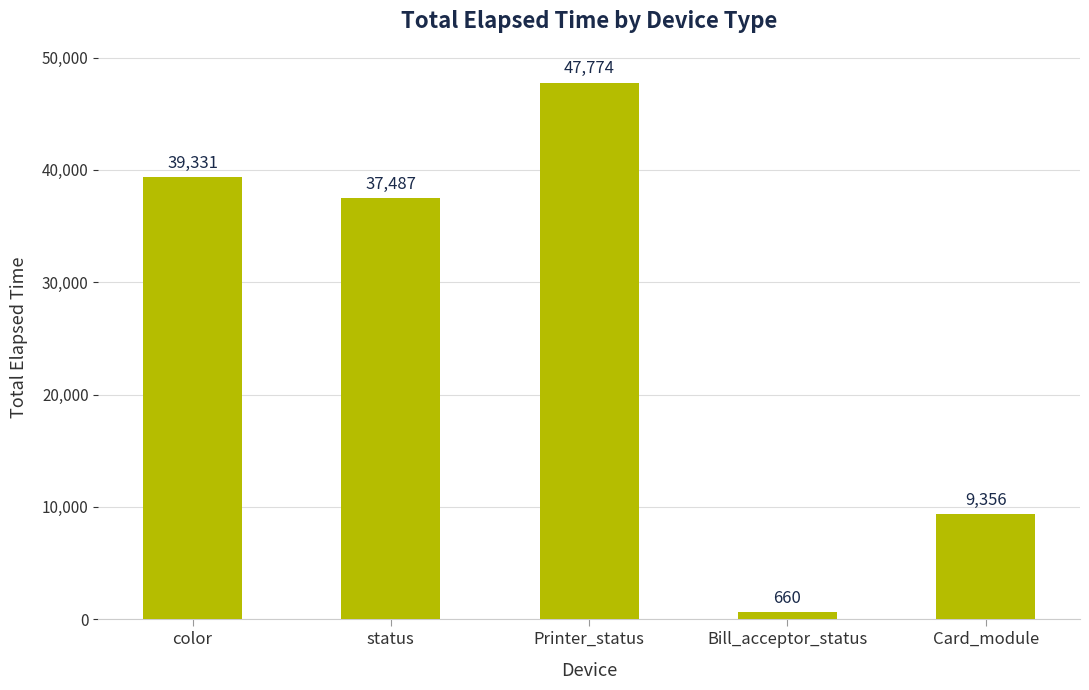

What is the difference between the maximum and minimum values?

47114